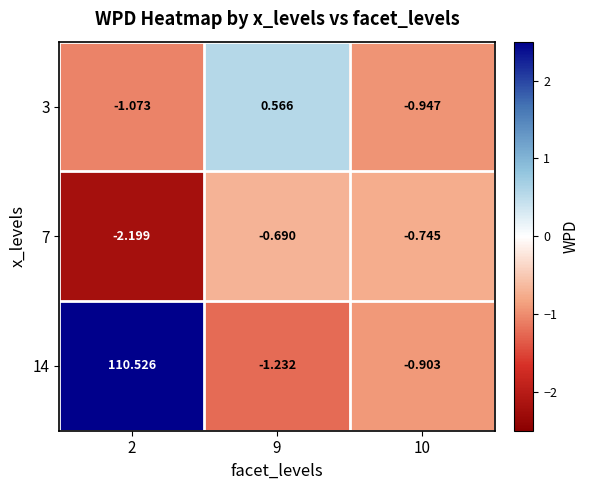

Which series has the largest total across all categories?

14